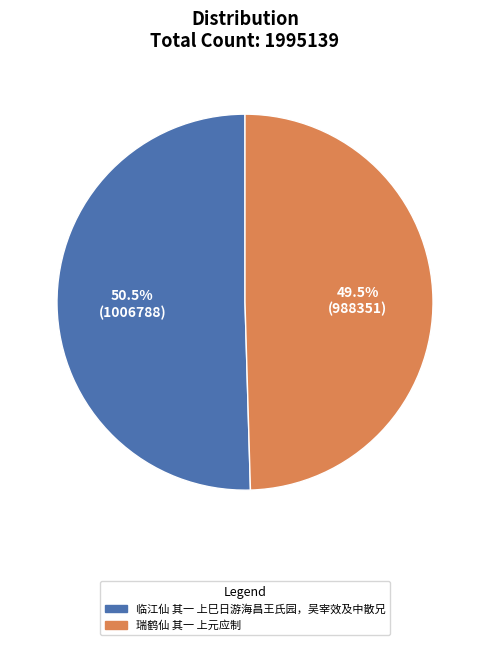

What is the ratio of the value at 瑞鹤仙 其一 上元应制 to the value at 临江仙 其一 上巳日游海昌王氏园，吴宰效及中散兄?

1.0